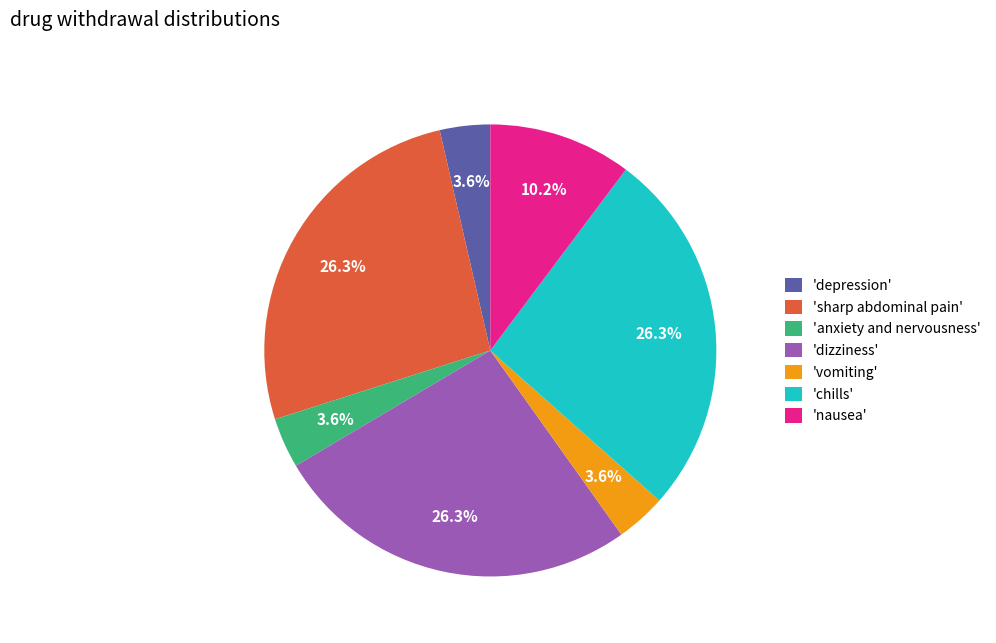

Is there a majority slice in this chart?

No